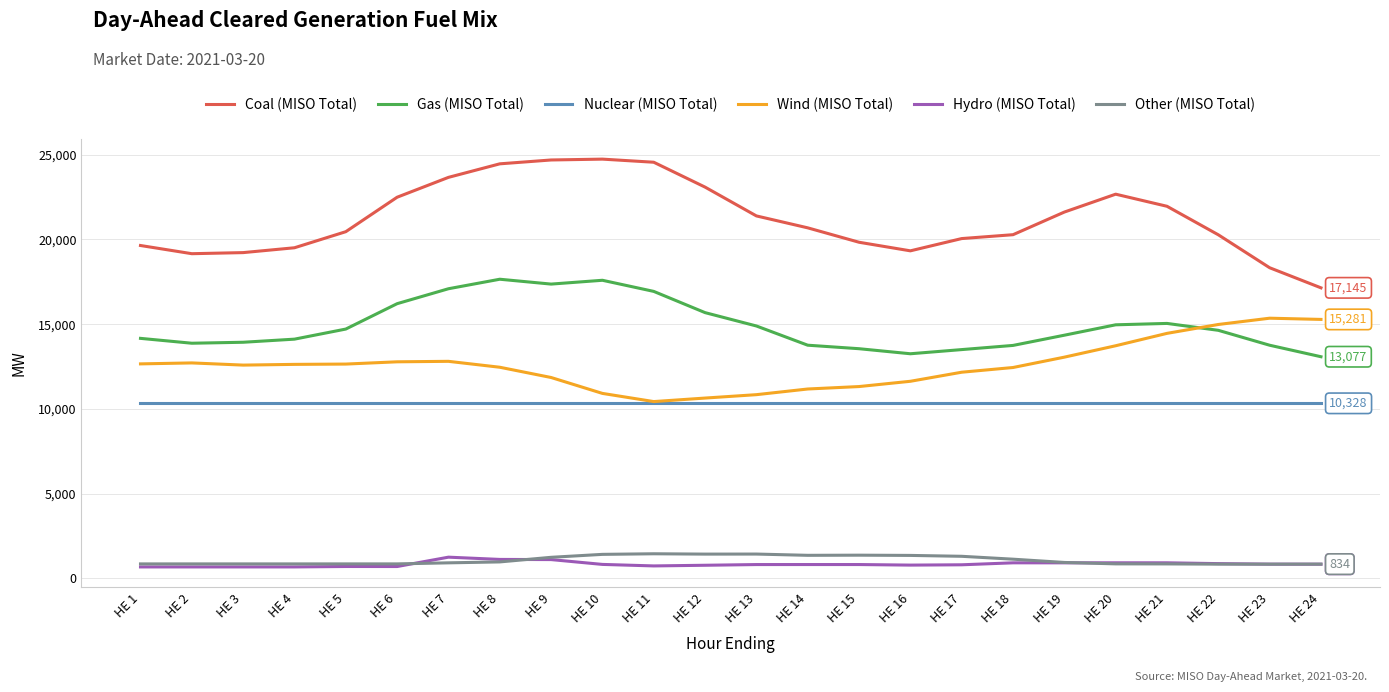

Which series changed the most between HE 2 and HE 8?

Coal (MISO Total)